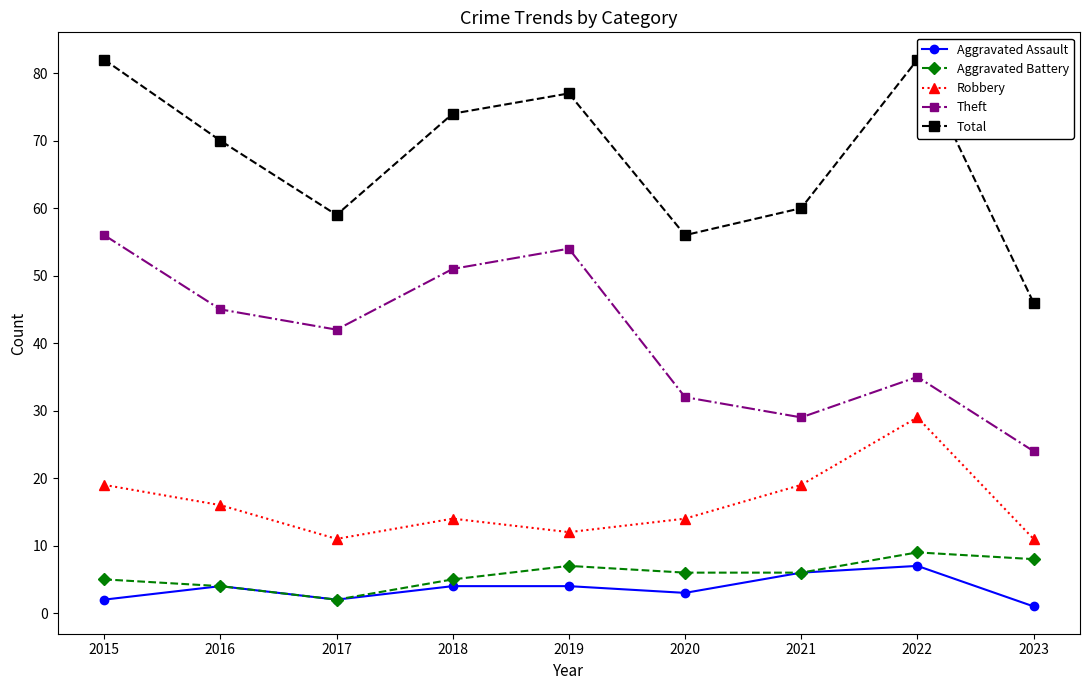

Reading right to left, what are all the values shown in this chart?

Aggravated Assault: 1	7	6	3	4	4	2	4	2
Aggravated Battery: 8	9	6	6	7	5	2	4	5
Robbery: 11	29	19	14	12	14	11	16	19
Theft: 24	35	29	32	54	51	42	45	56
Total: 46	82	60	56	77	74	59	70	82